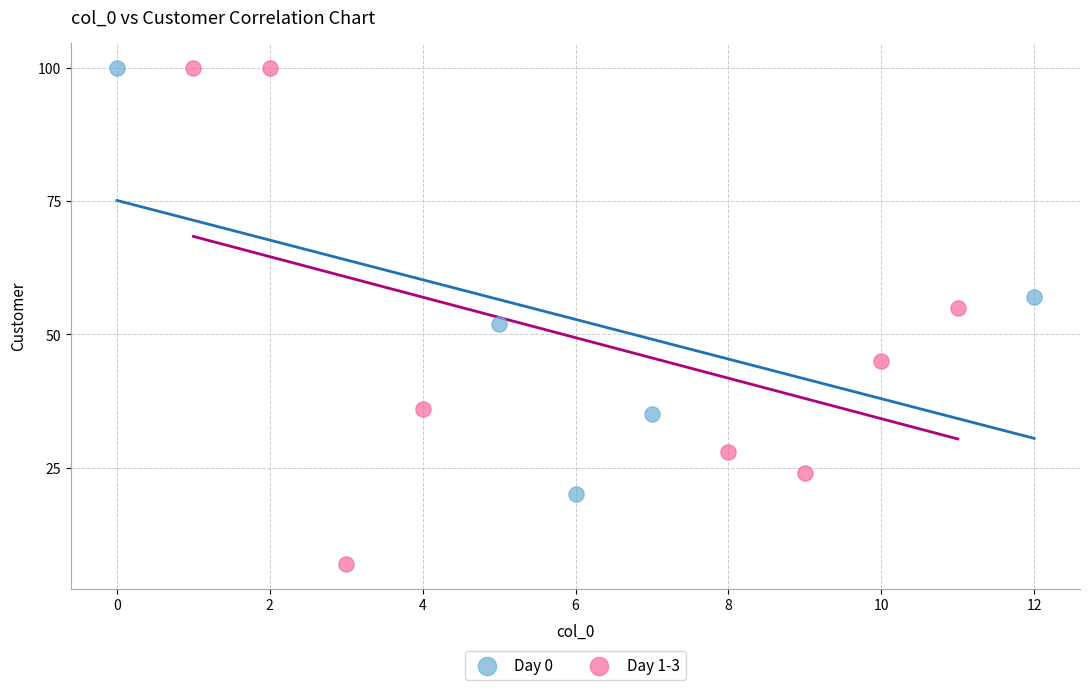

Which series reaches the minimum Y coordinate?

Day 1-3